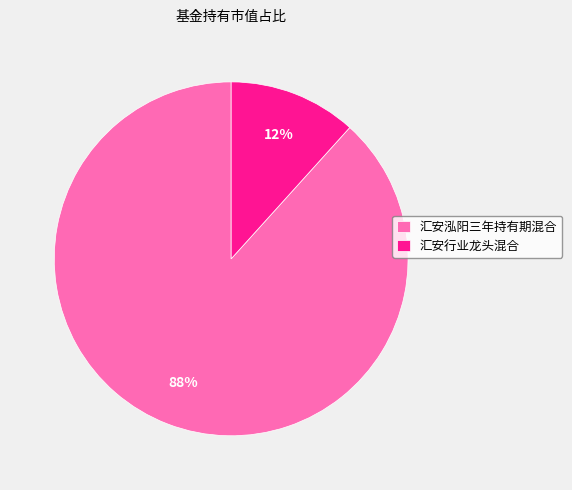

To the nearest percent, what portion does 汇安泓阳三年持有期混合 represent?

88%